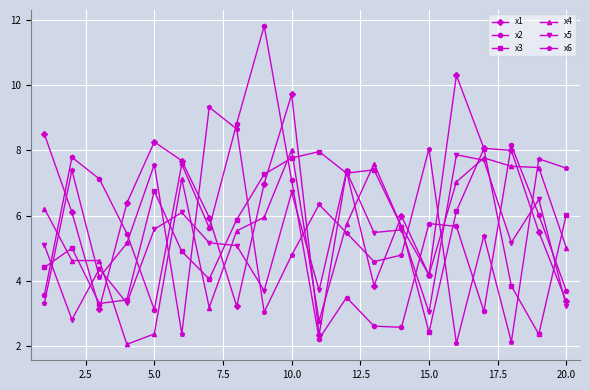

What is the minimum value shown in the chart?

2.1